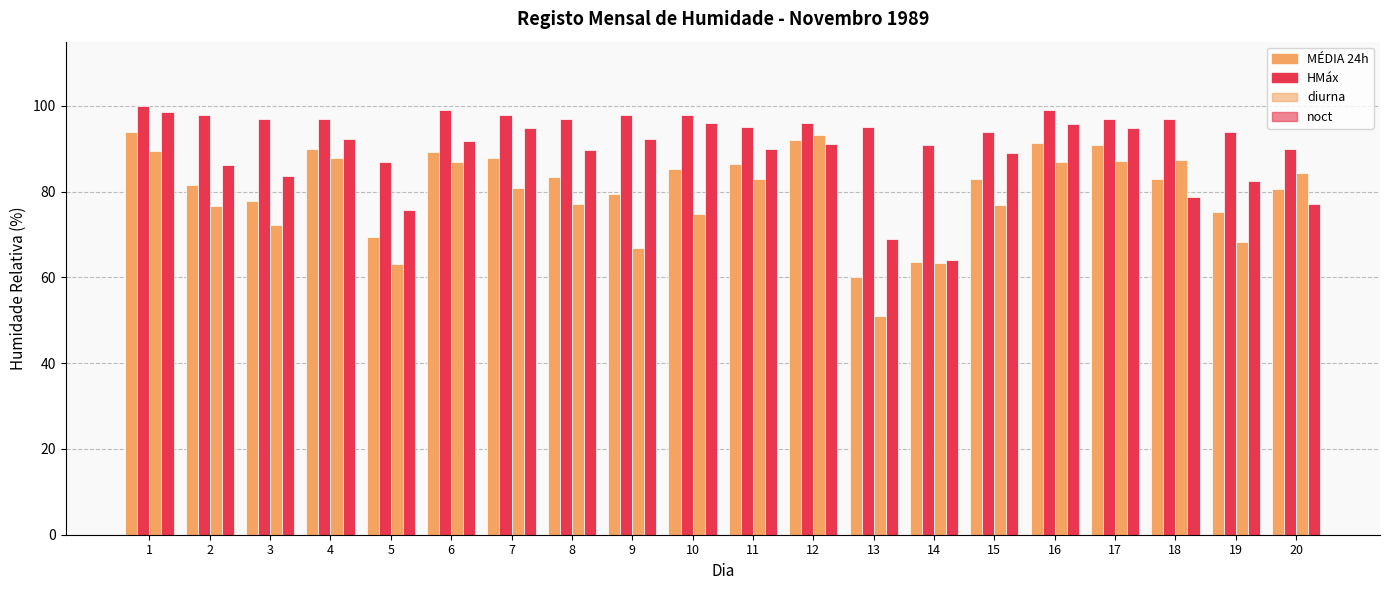

How many bars are there in total?

80